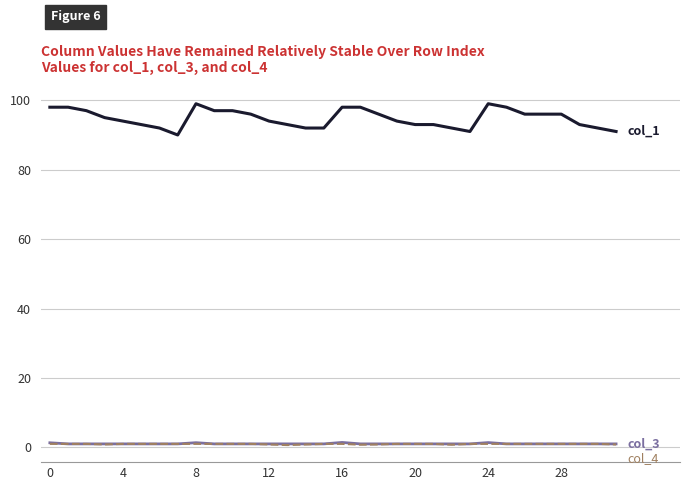

What is the maximum value shown in the chart?

99.0